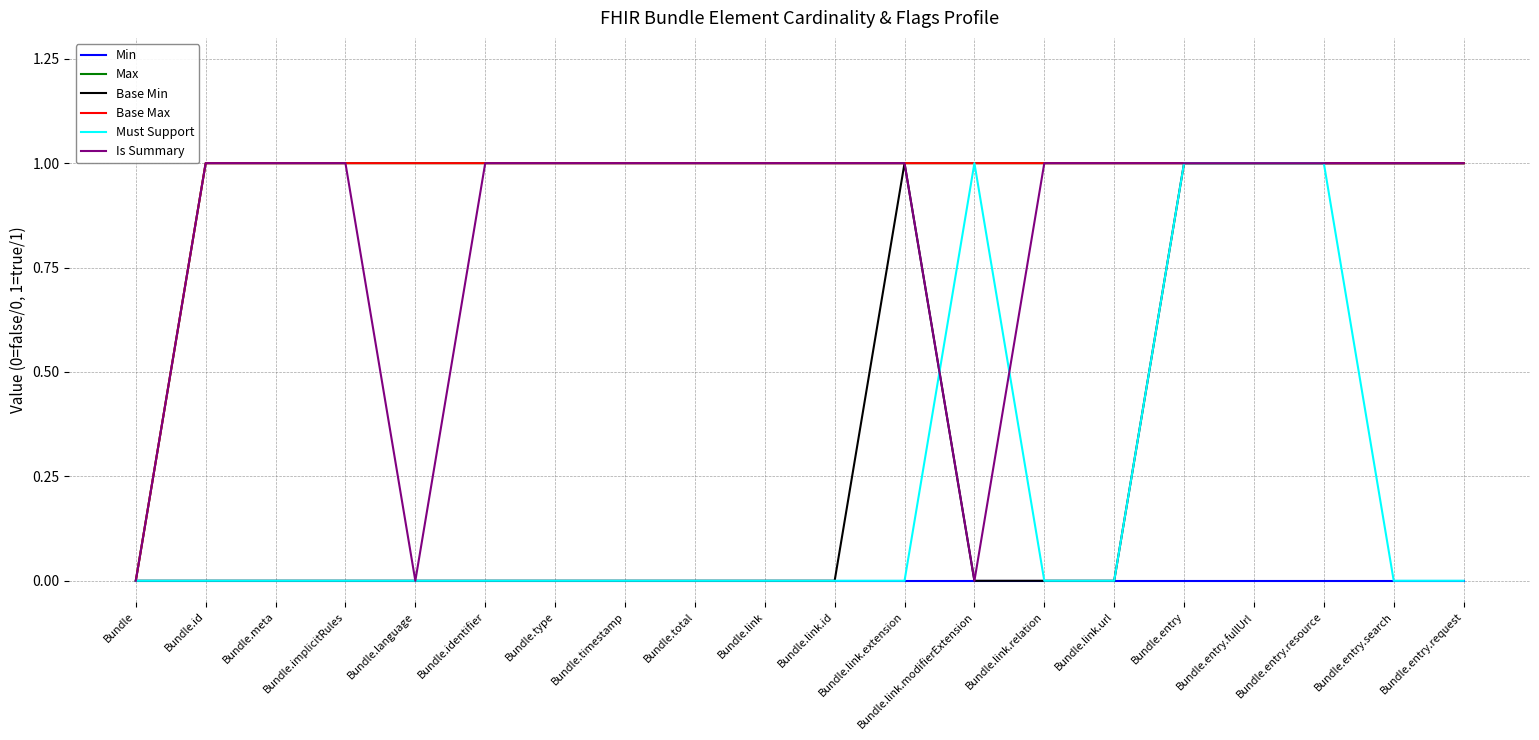

What is the sum of the Must Support values at Bundle.entry.fullUrl and Bundle.meta?

1